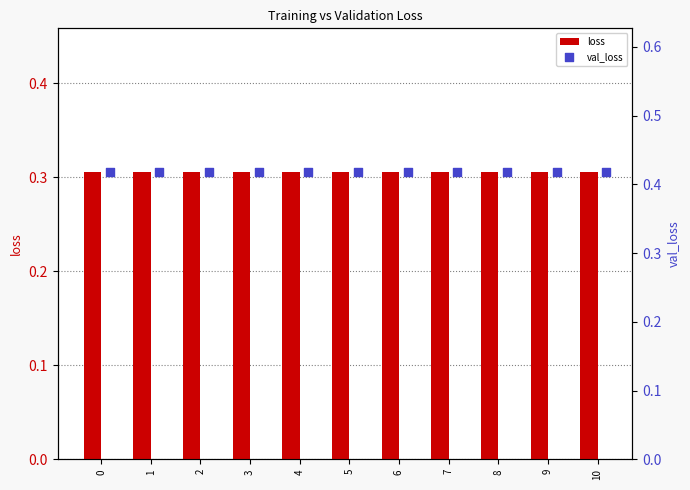

At how many categories does at least one series exceed 0?

11